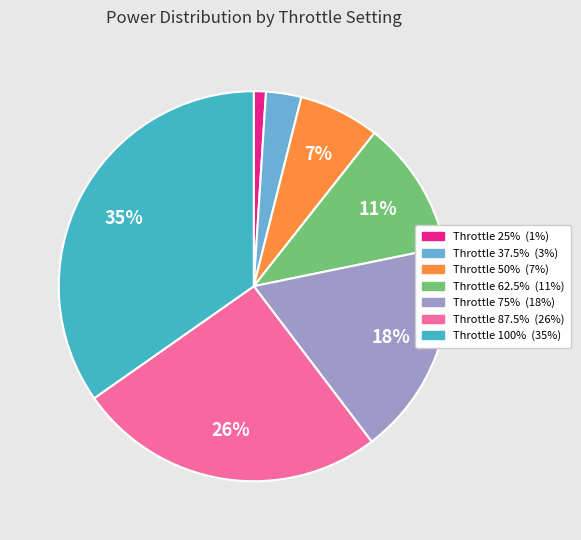

Is there a majority slice in this chart?

No